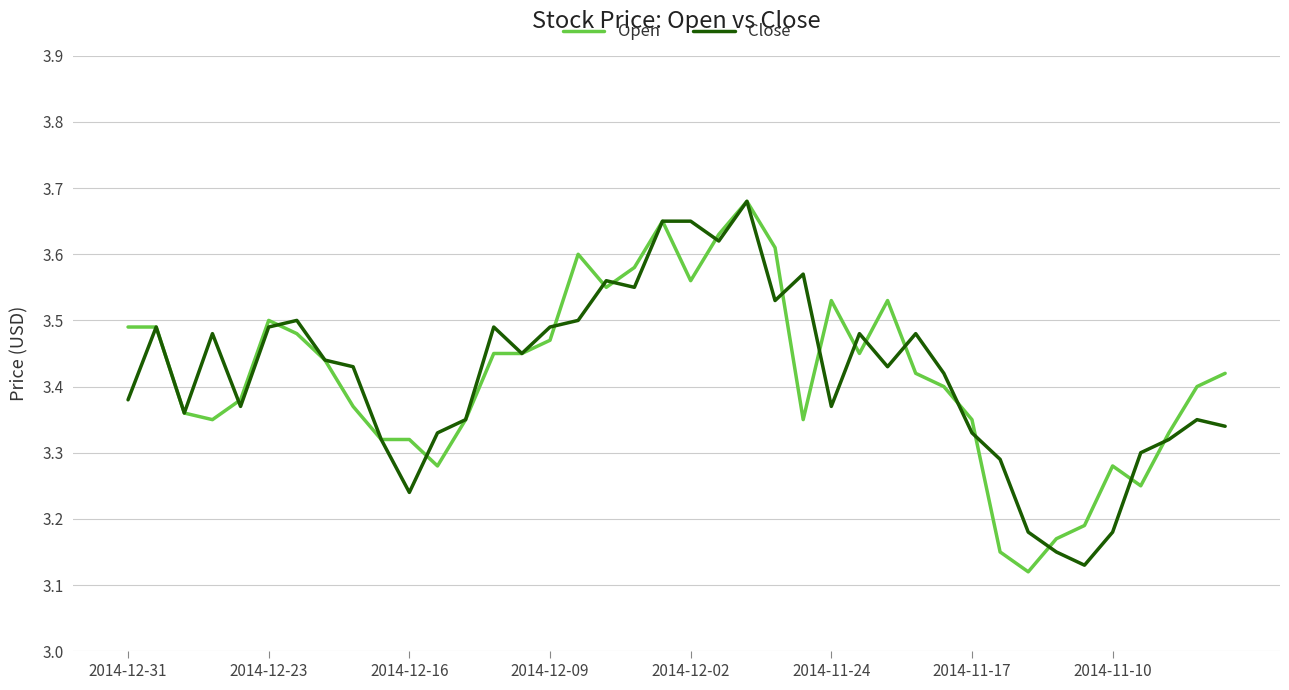

True or false: Open and Close intersect in this chart.

True